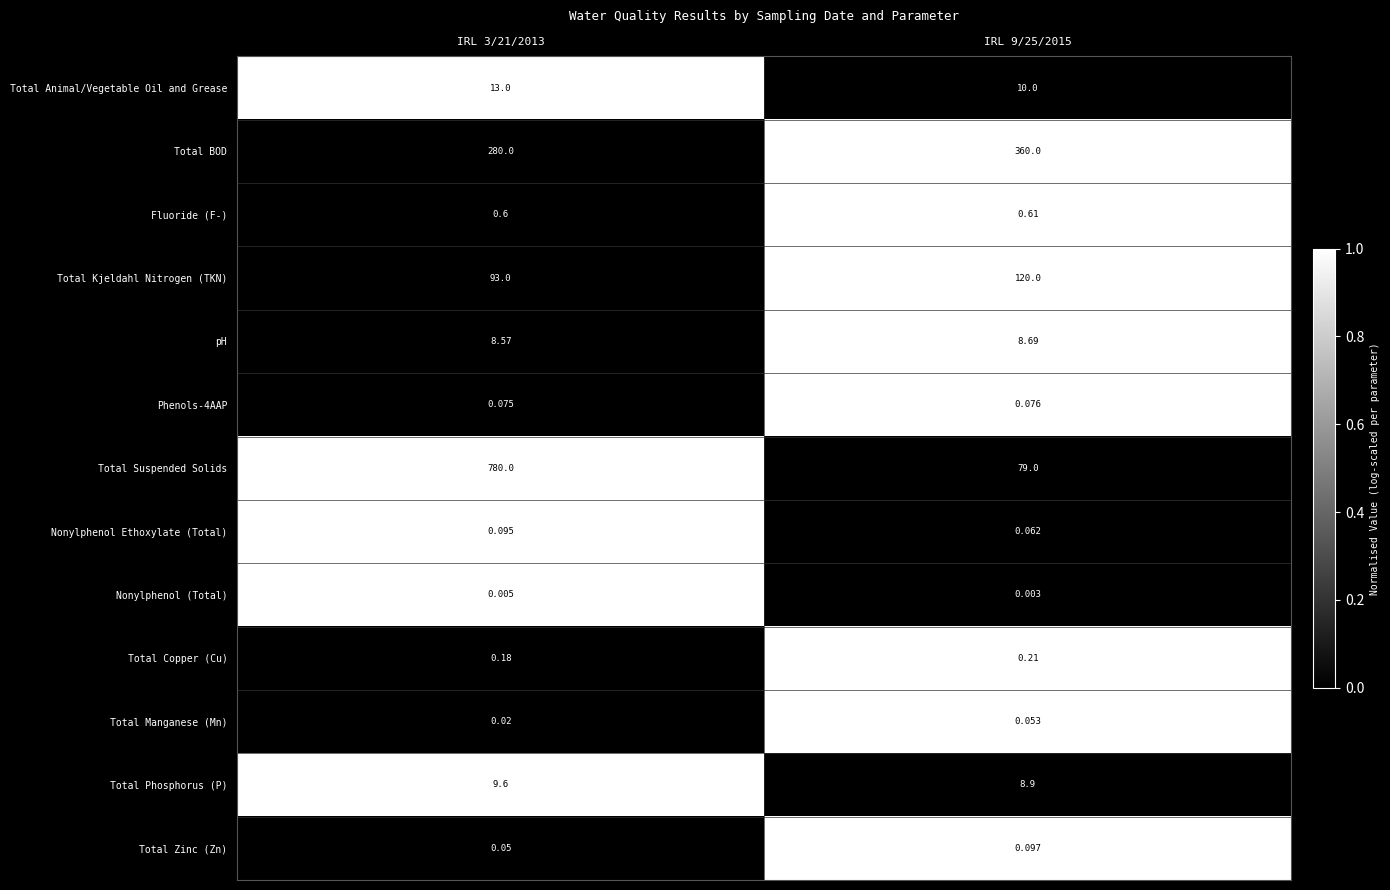

Between IRL 3/21/2013 and IRL 9/25/2015, which series saw the biggest shift?

Total Suspended Solids